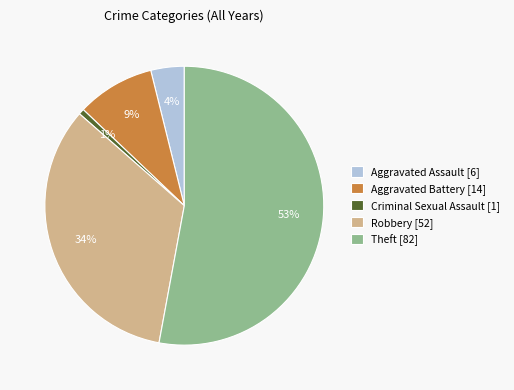

Which has a higher value, Robbery [52] or Aggravated Assault [6]?

Robbery [52]